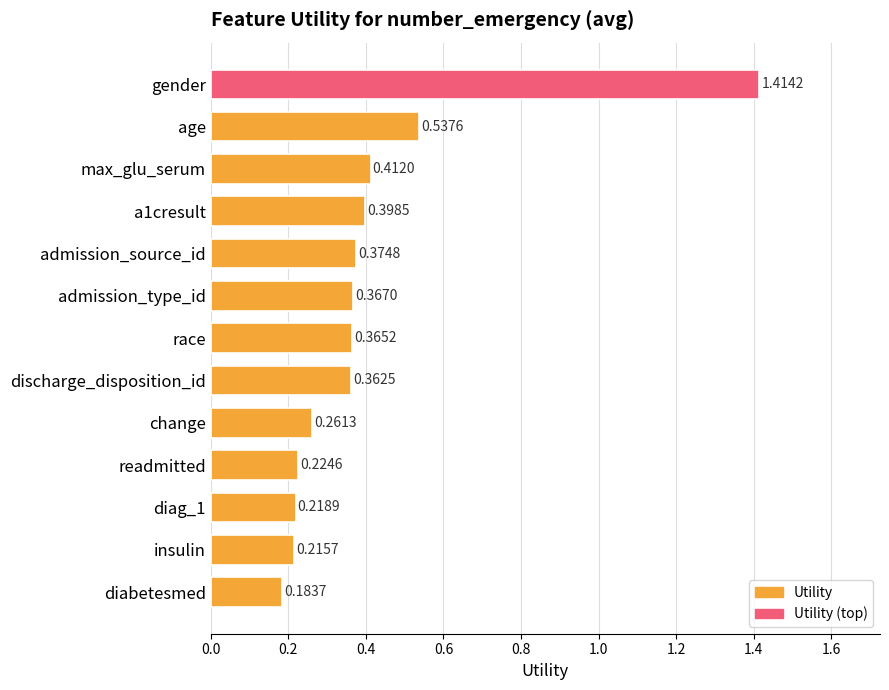

How many bars are there in total?

13